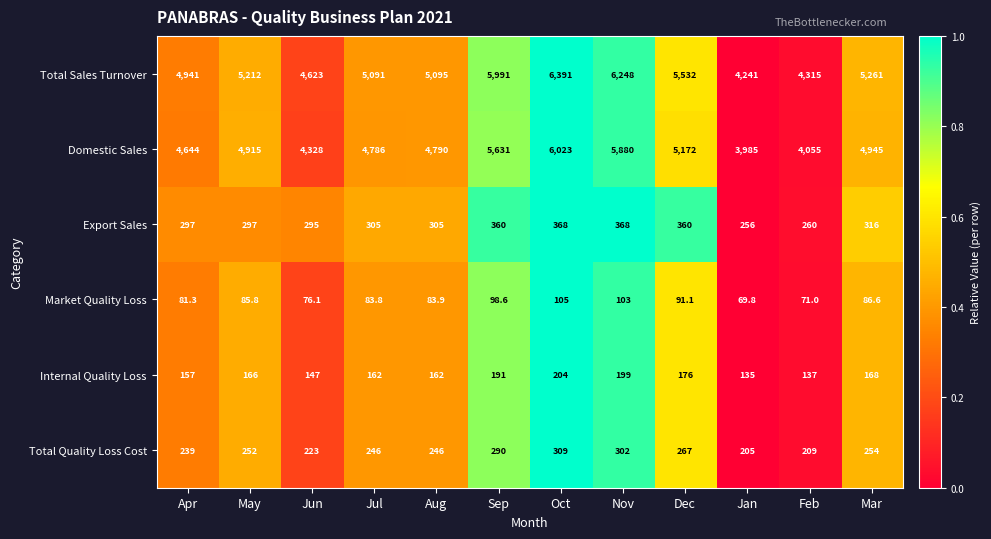

Which series has the largest range (max minus min)?

Total Sales Turnover